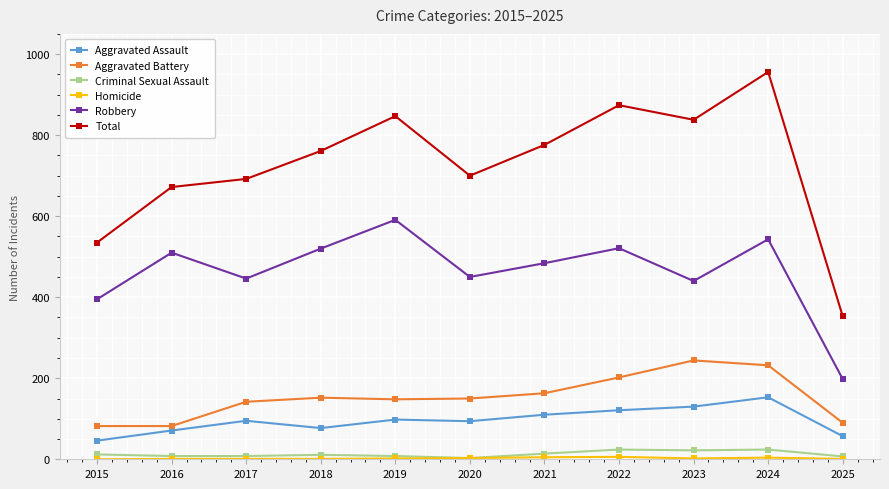

True or false: Robbery and Criminal Sexual Assault cross at least once.

False